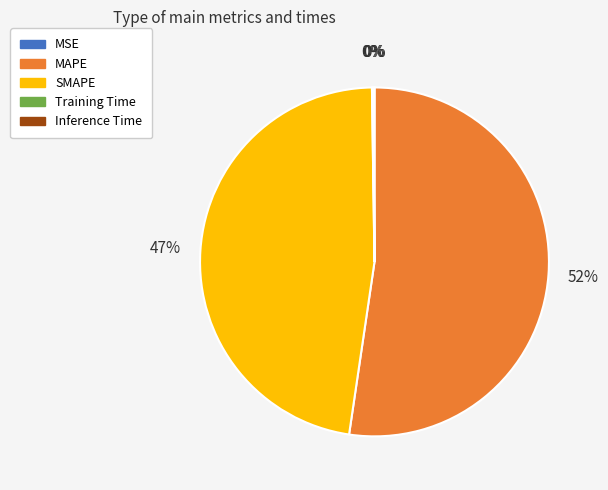

What percentage is the SMAPE slice, to the nearest percent?

47%